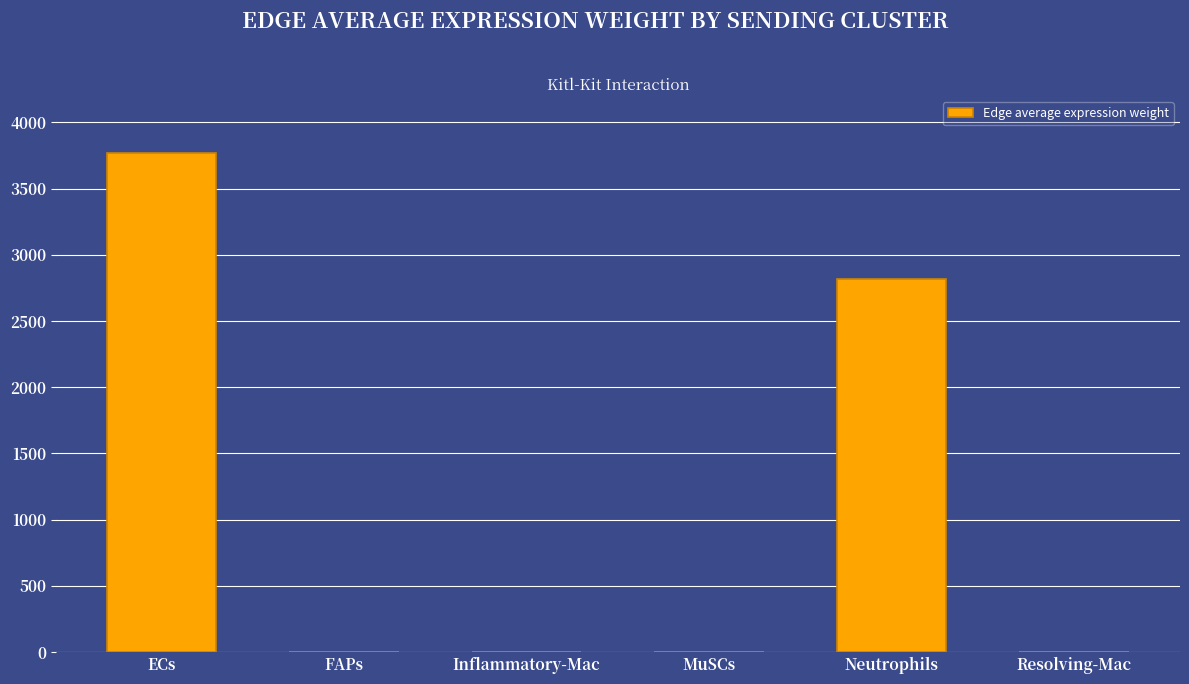

What is the sum of all values?

6584.7